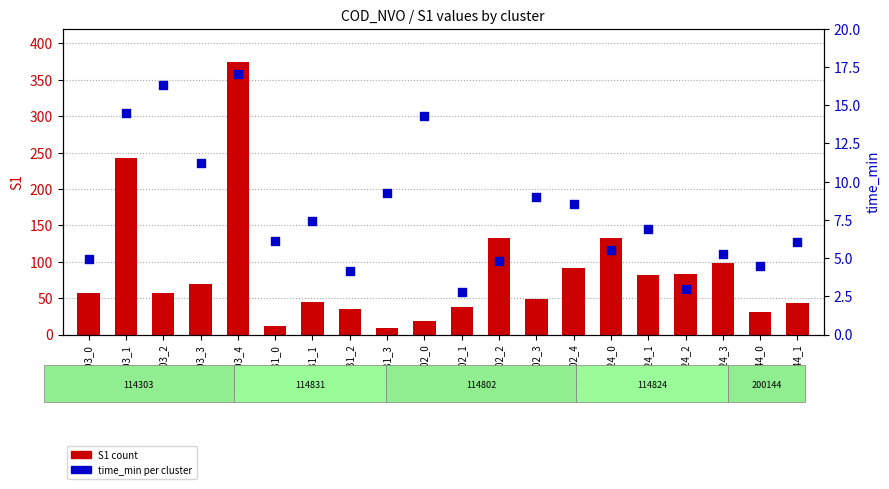

Which series has the widest spread of Y values?

S1 count